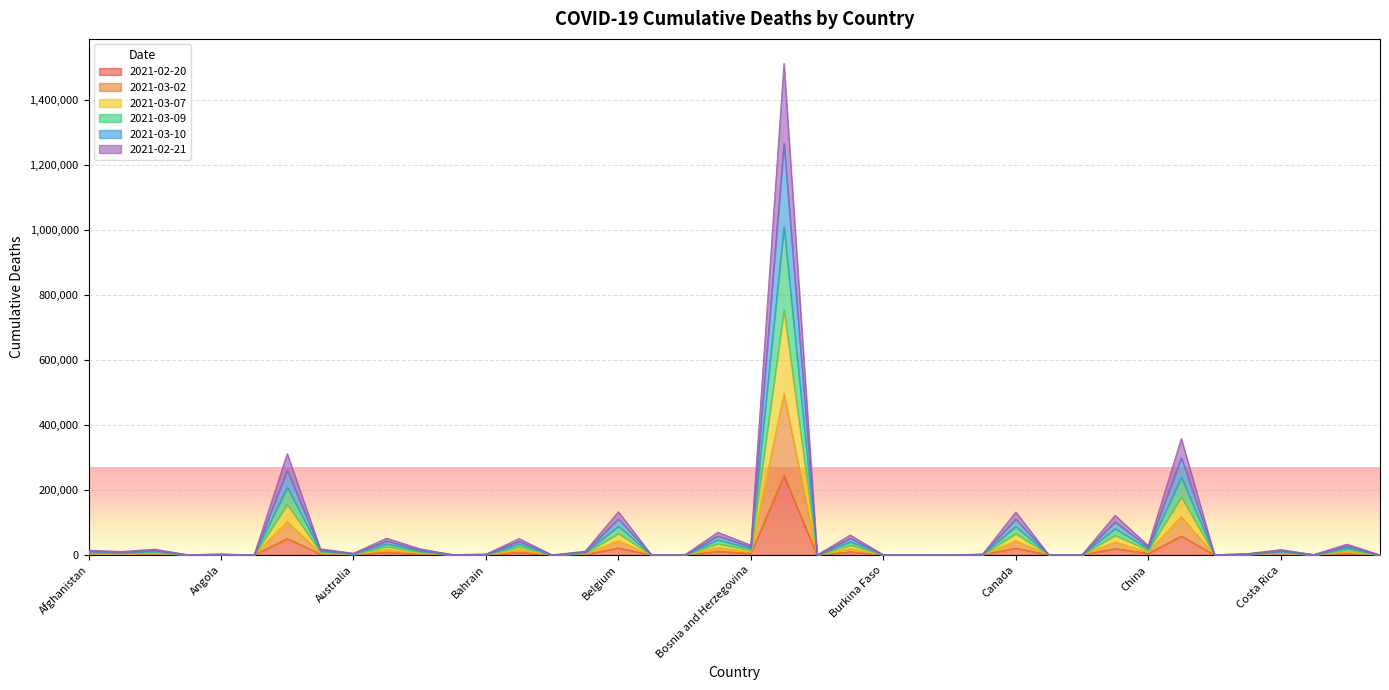

At Benin, list the series in order from largest to smallest.

2021-03-09, 2021-03-07, 2021-03-02, 2021-03-10, 2021-02-21, 2021-02-20